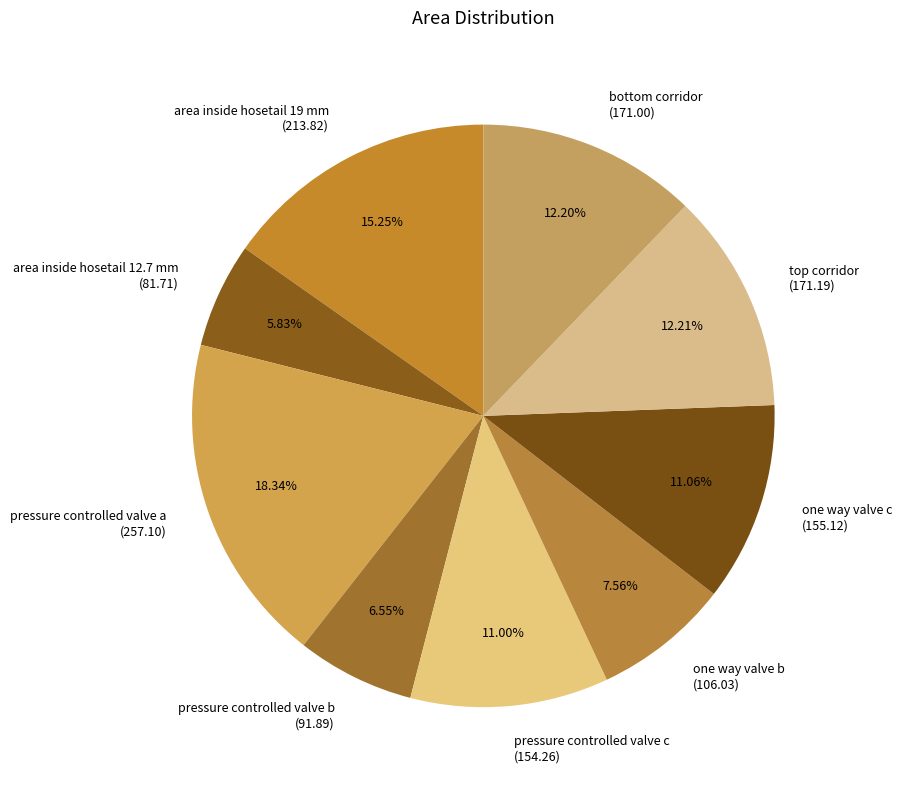

Which category has the smallest portion of the pie?

area inside hosetail 12.7 mm